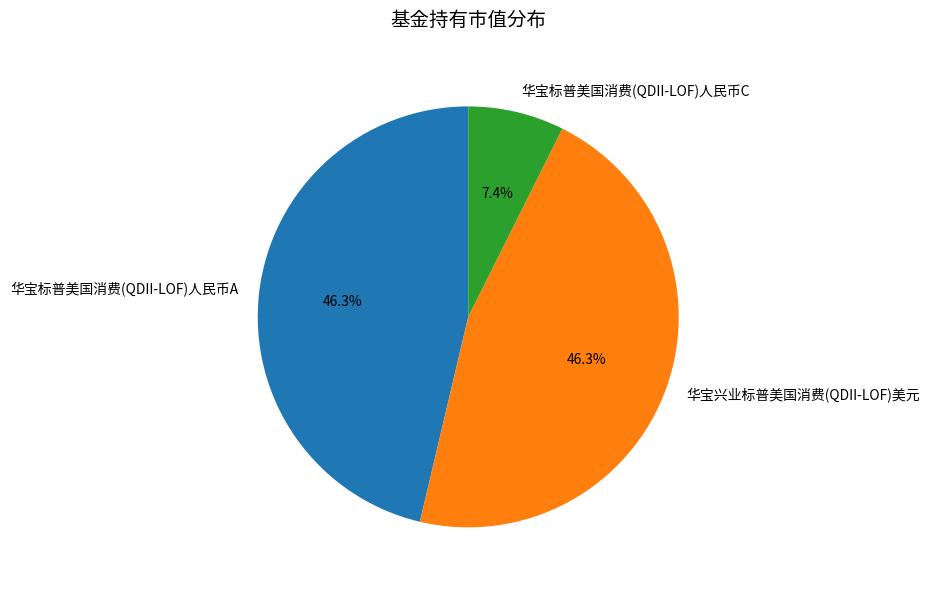

Does 华宝标普美国消费(QDII-LOF)人民币A account for over 50% of the chart?

No